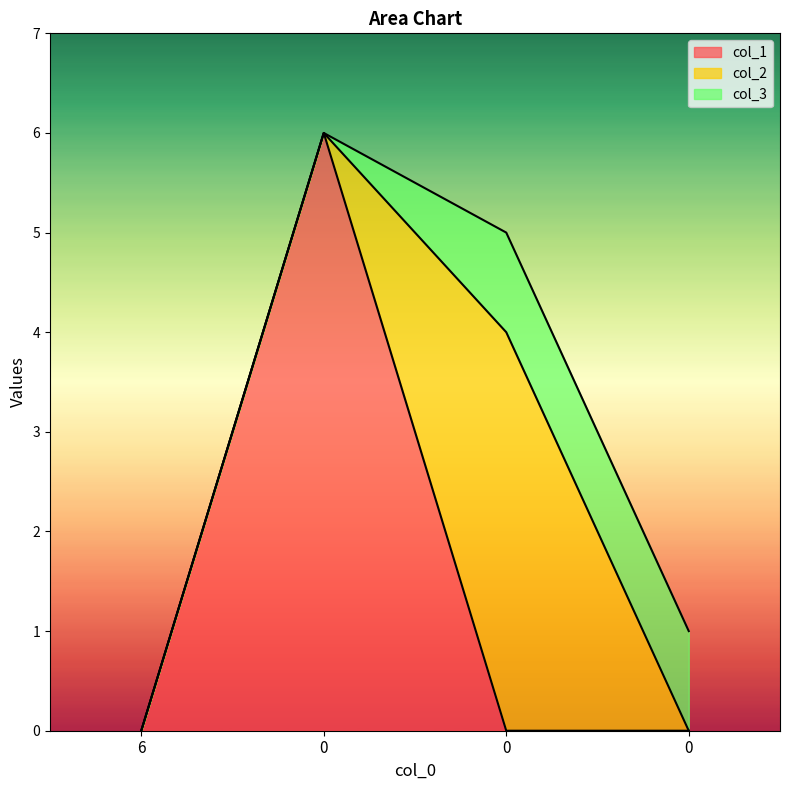

What is the average value of the col_2 series?

1